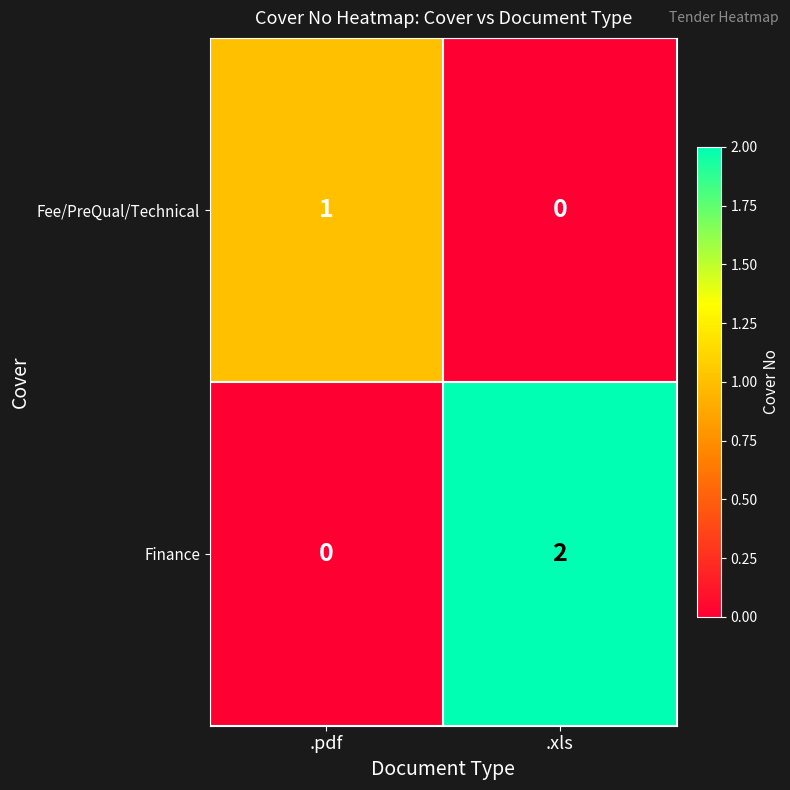

Which category has the highest value in the Fee/PreQual/Technical series?

.pdf